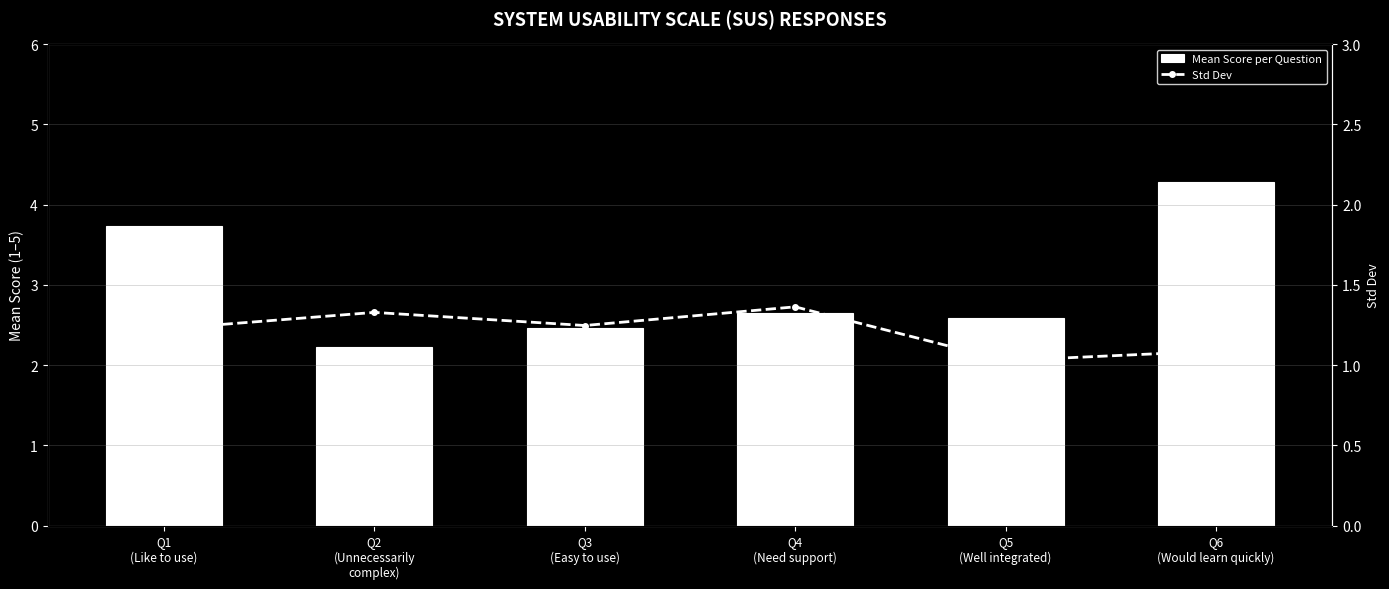

What is the average value of the Mean Score per Question series?

3.0